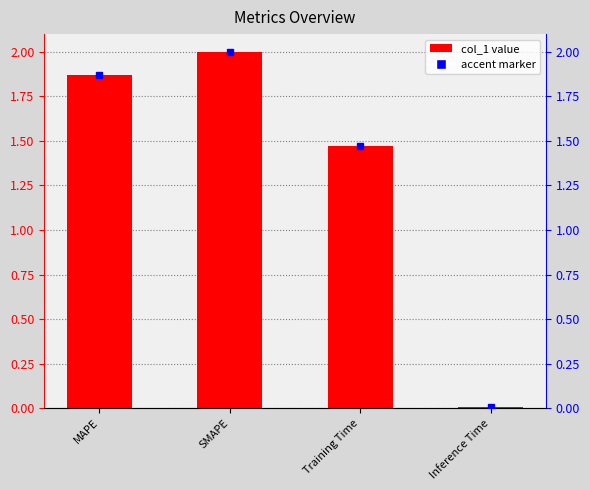

The value at SMAPE is 2.0. True or false?

True